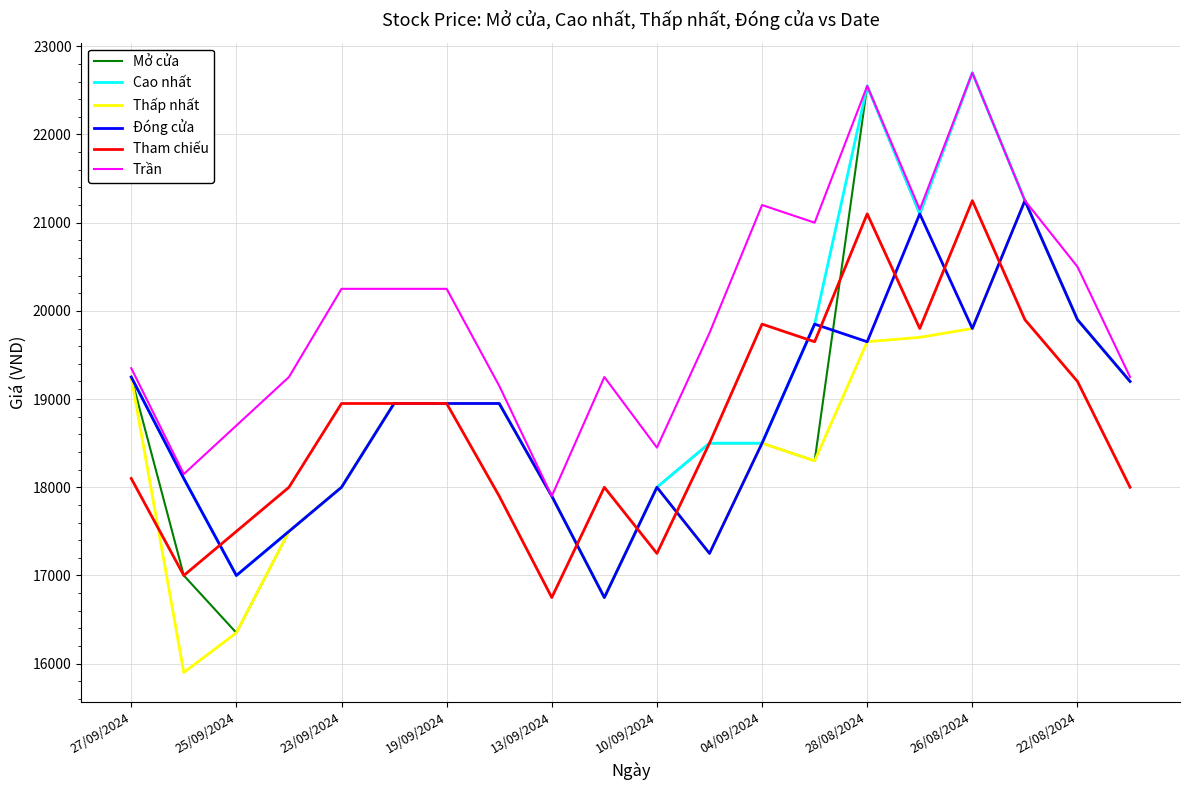

What is the smallest value displayed?

15900